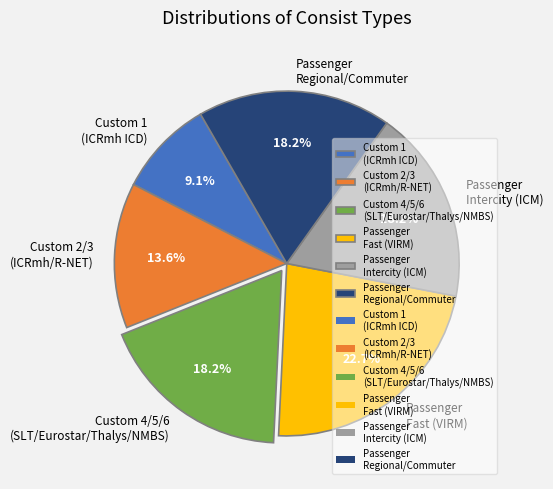

How many slices are in this pie chart?

6